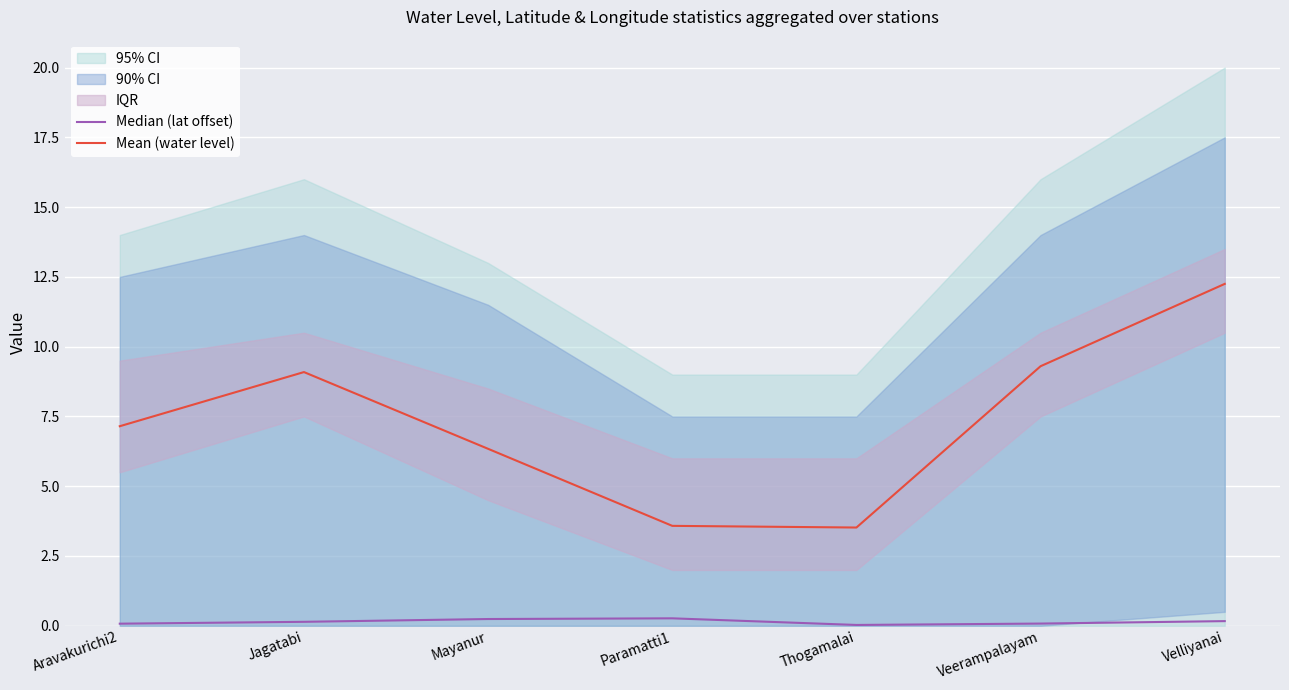

List the series in order of their overall mean, highest first.

Mean (water level), Median (lat offset)